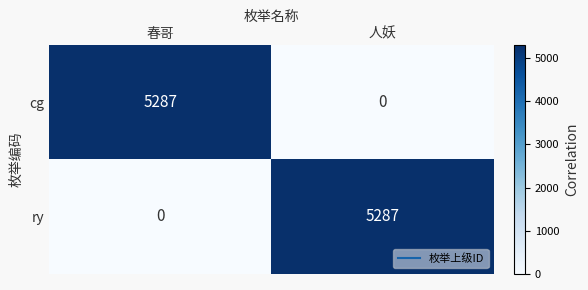

What value does the cg series have at 春哥?

5287